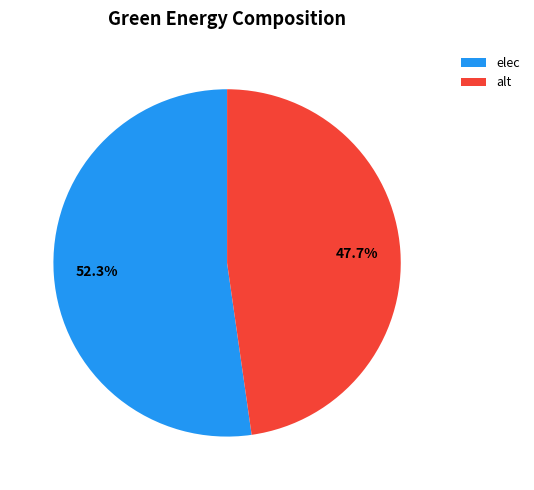

Which slice is the smallest?

alt